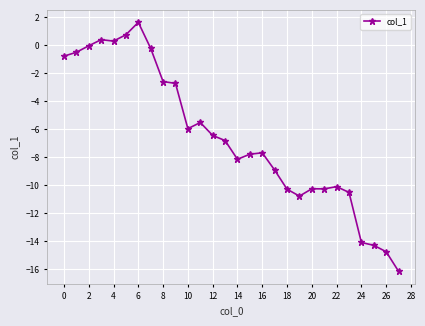

What is the value of the 6th point from the left?

0.7